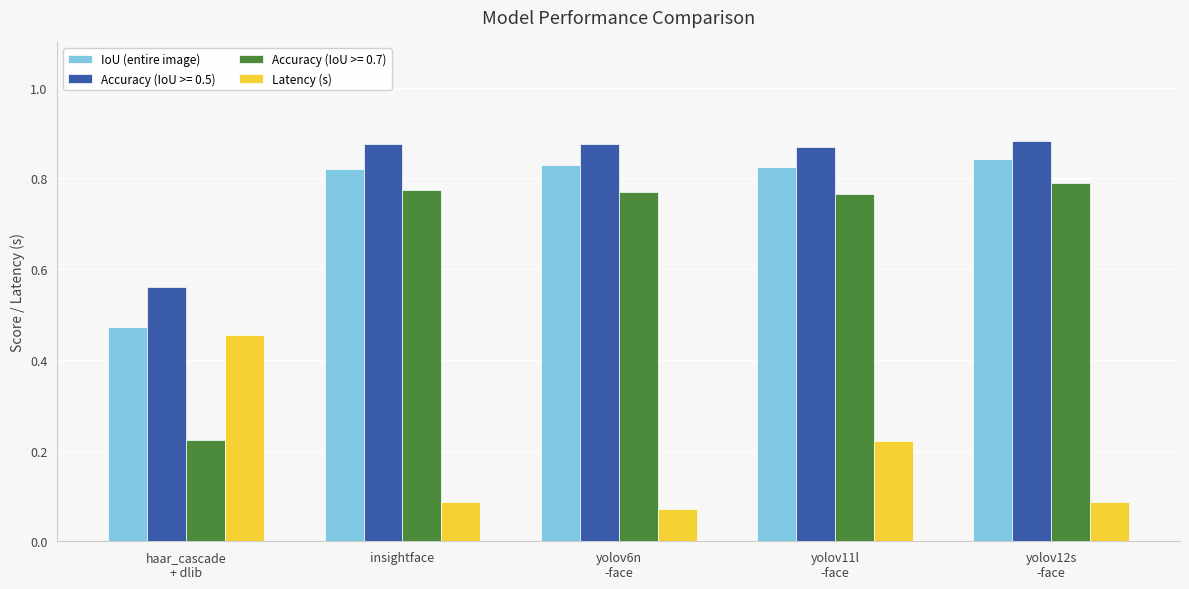

What is the label of the 3rd bar from the left?

yolov6n
-face